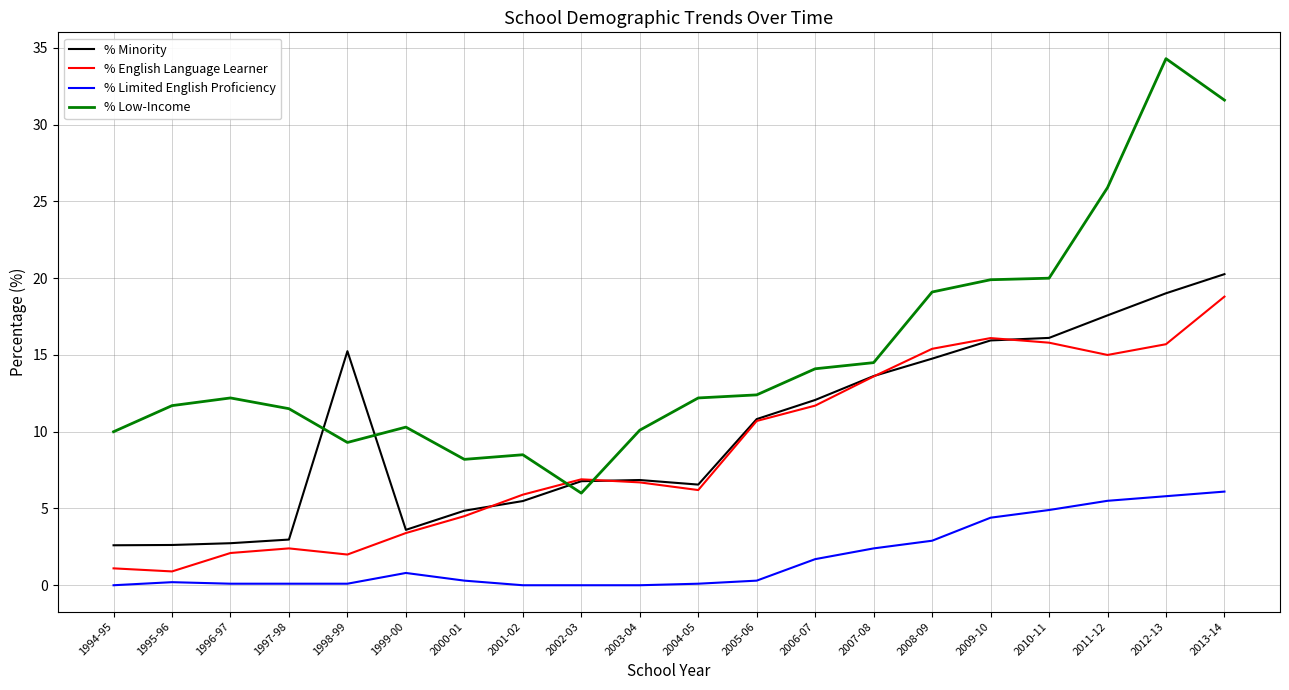

What is the sum of all % Minority values?

200.5